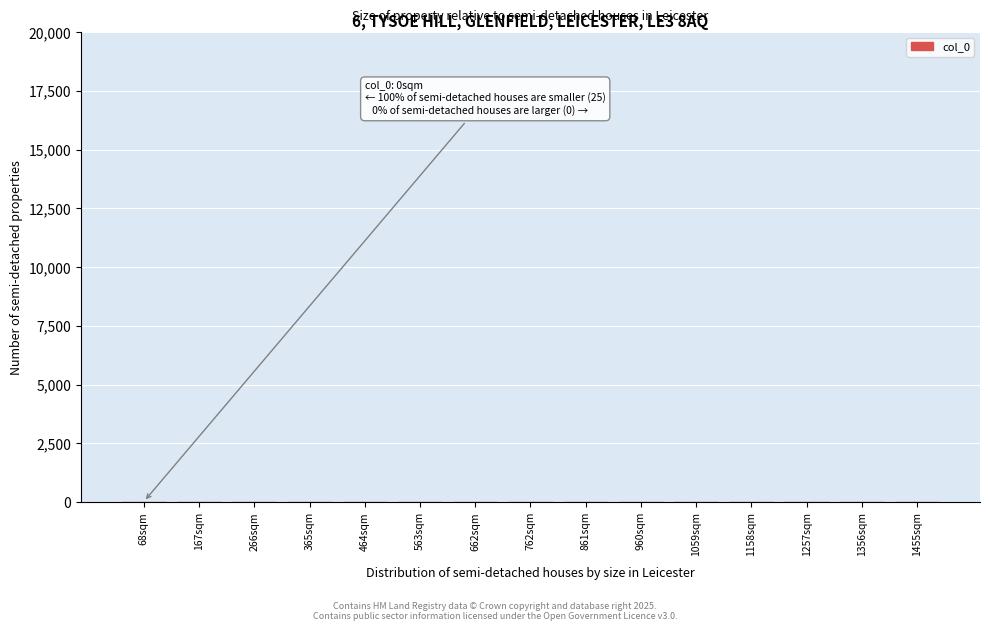

The chart shows a value of 0 at 1059sqm. True or false?

True